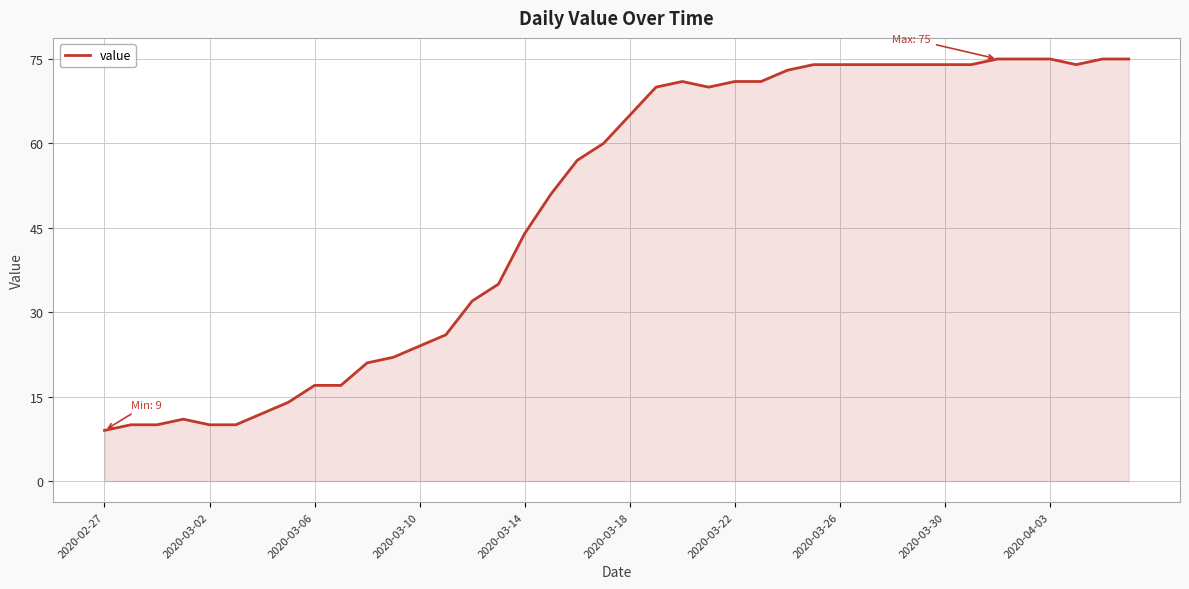

What is the minimum value shown in the chart?

9